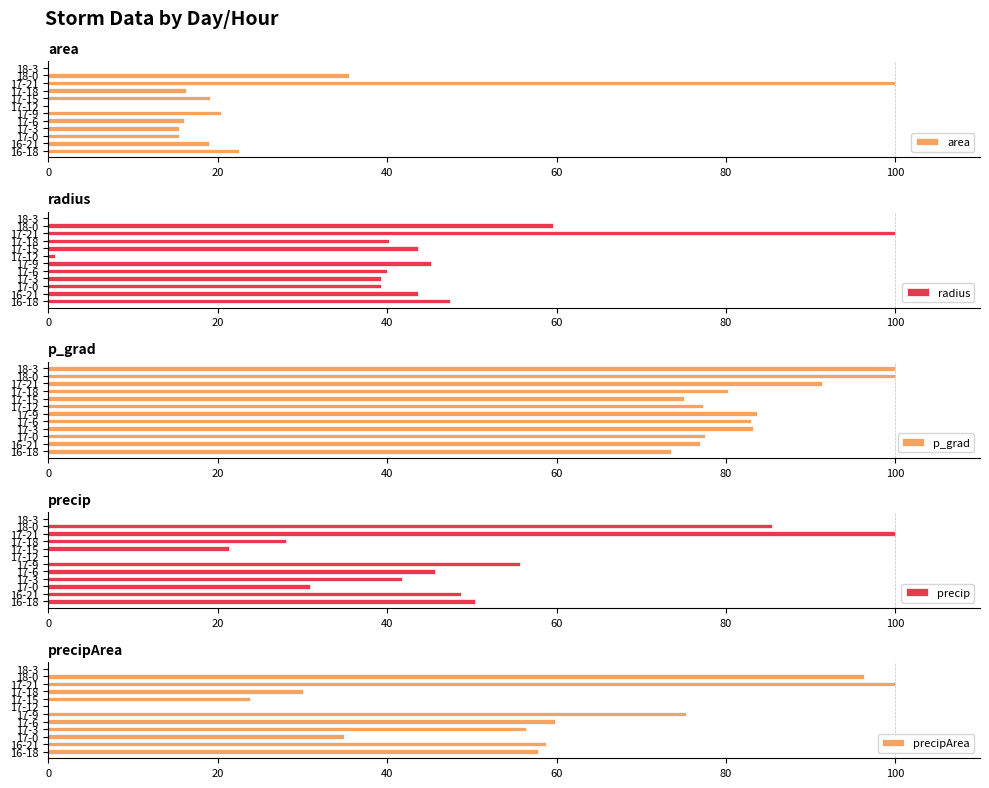

What is the approximate value of precip at 17-9?

55.7